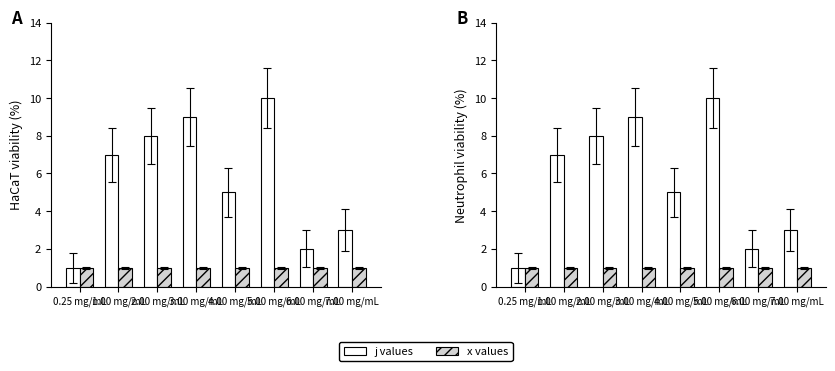

What is the sum of the j values values at 7.00 mg/mL and 2.00 mg/mL?

11